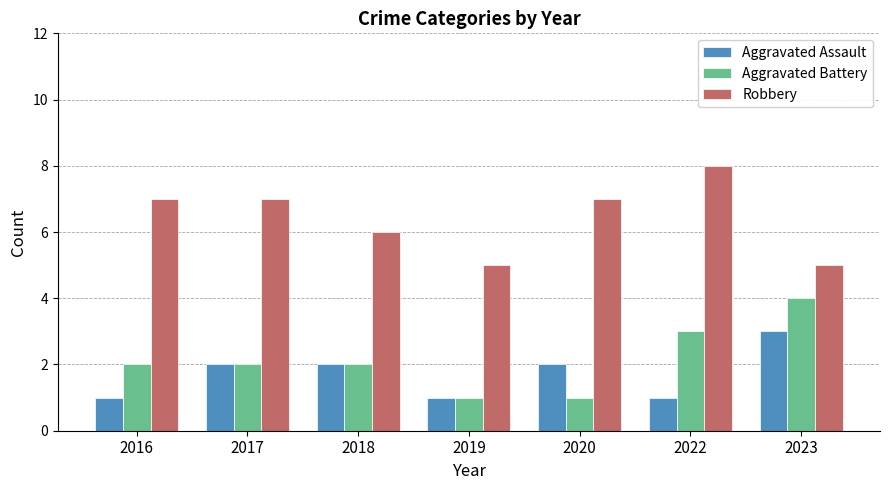

What is the greatest value displayed?

8